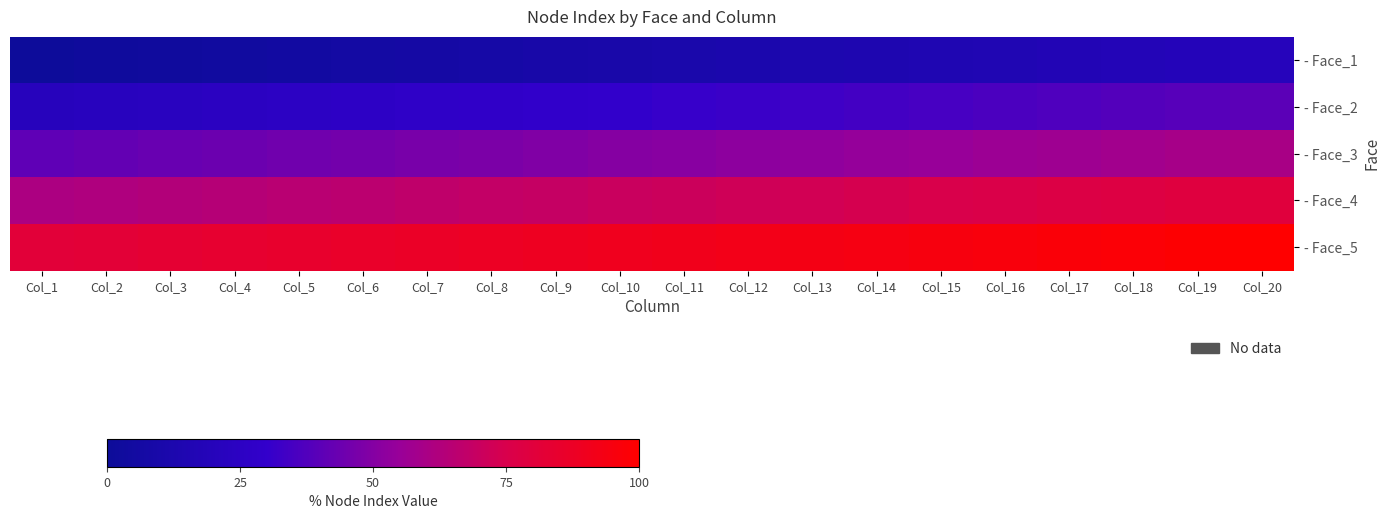

What is the difference between the second highest and minimum values in the - Face_3 series?

18